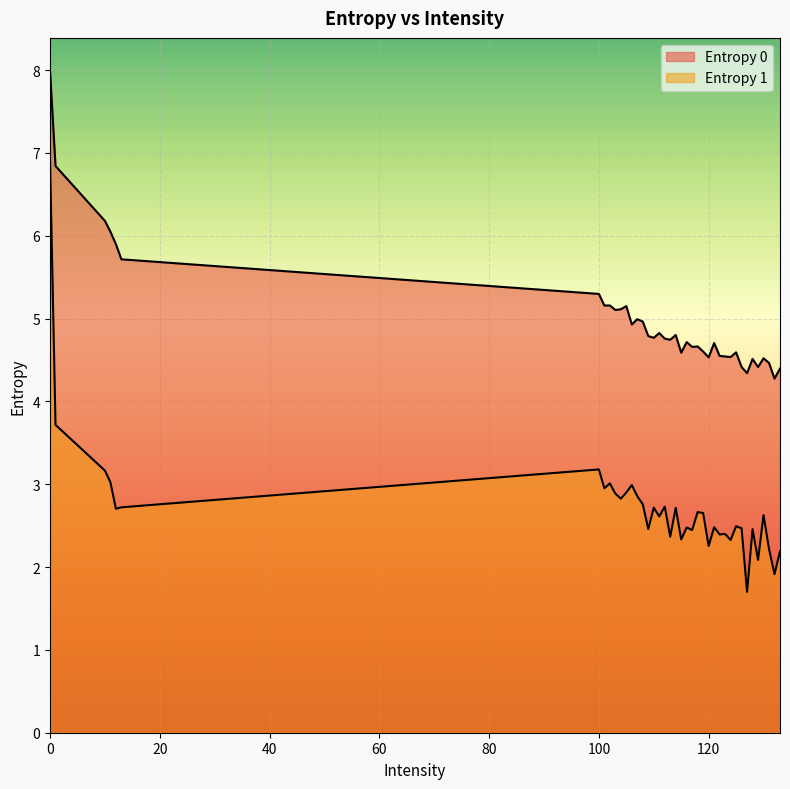

True or false: Entropy 0 and Entropy 1 intersect in this chart.

False